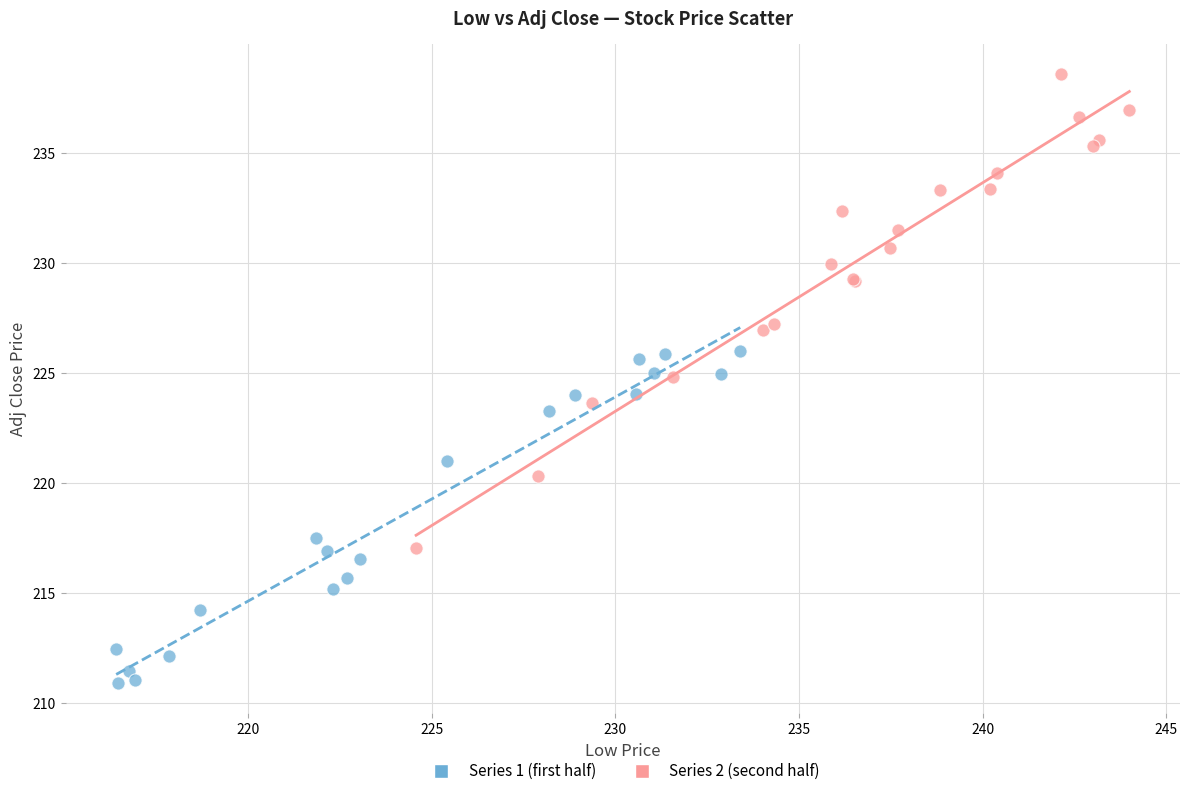

Which series contains the lowest Y value?

Series 1 (first half)